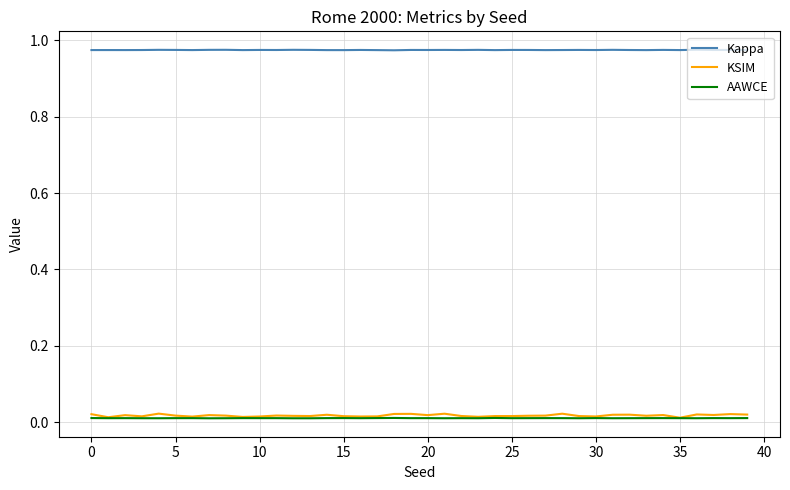

Which series has the largest total across all categories?

Kappa